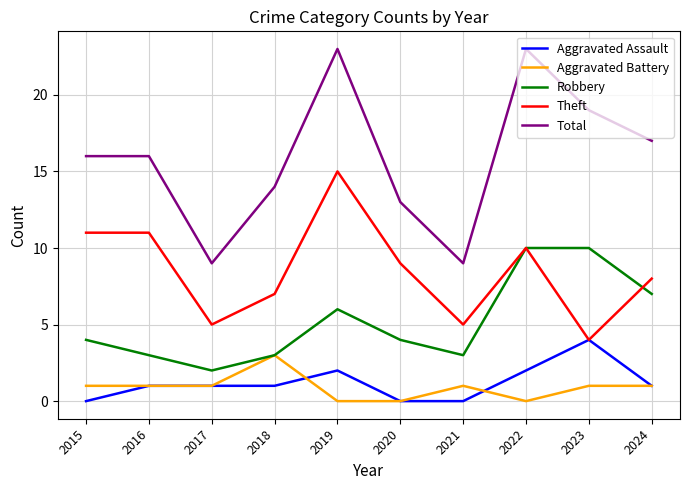

Which series changed the most between 2015 and 2021?

Total